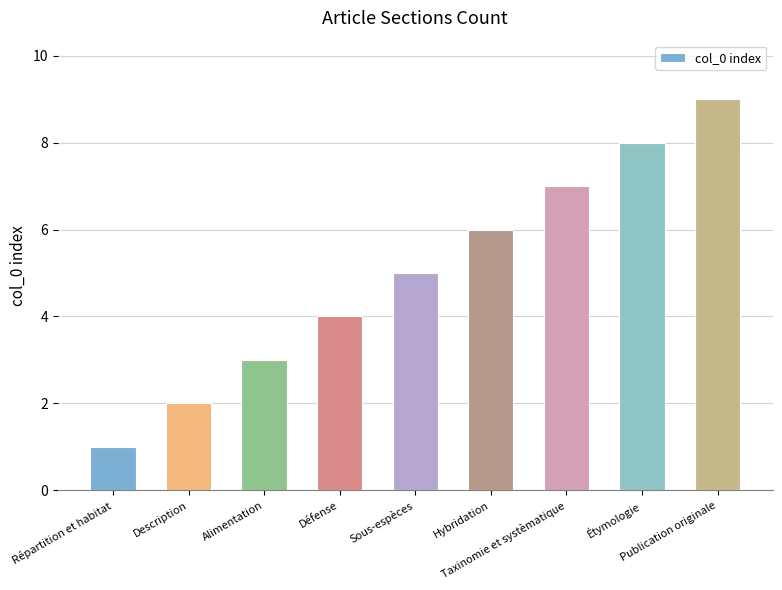

What is the sum of the values at Alimentation and Publication originale?

12